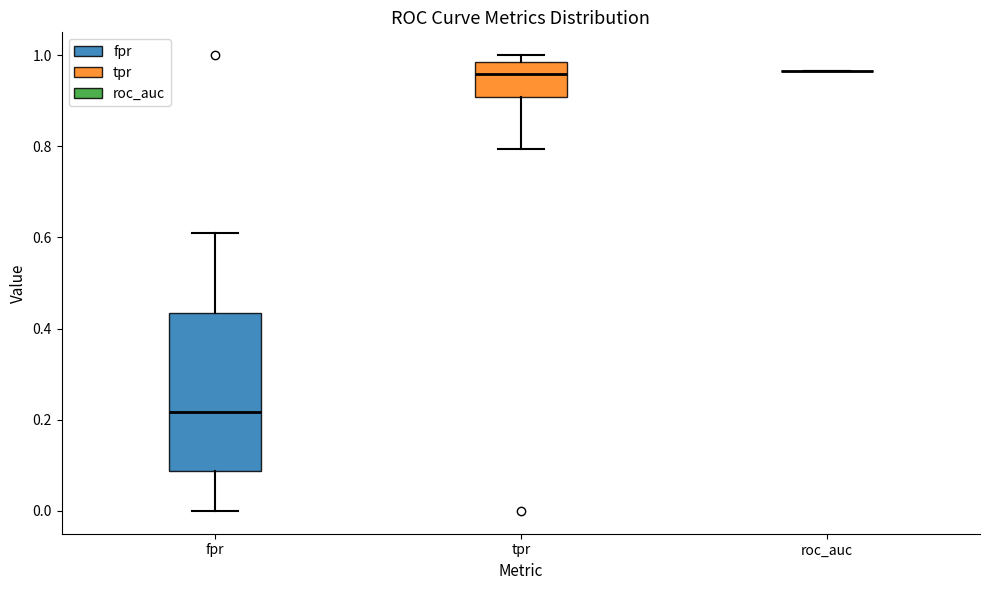

Which box is the tallest, from its lower edge to its upper edge?

fpr